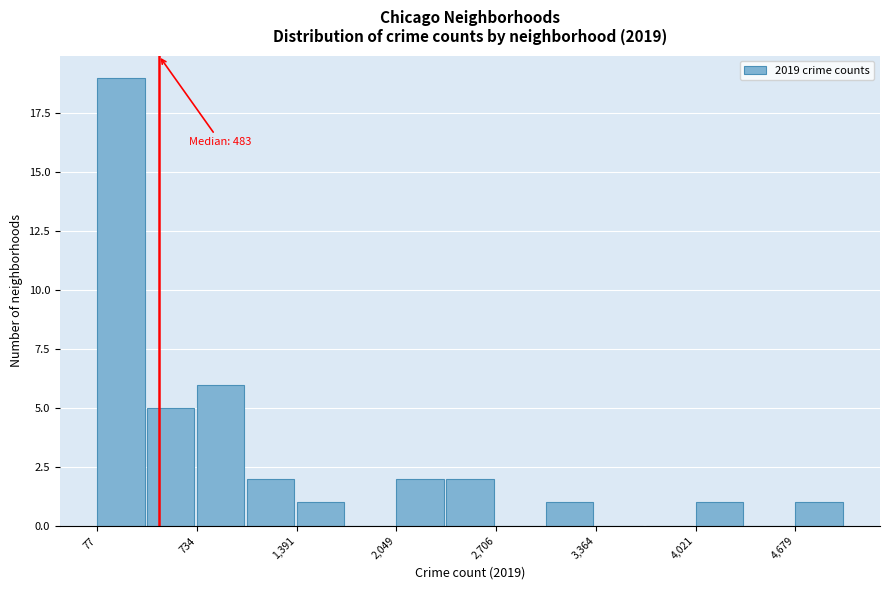

Read against the x-axis, roughly where is the centre of the tallest bar?

200